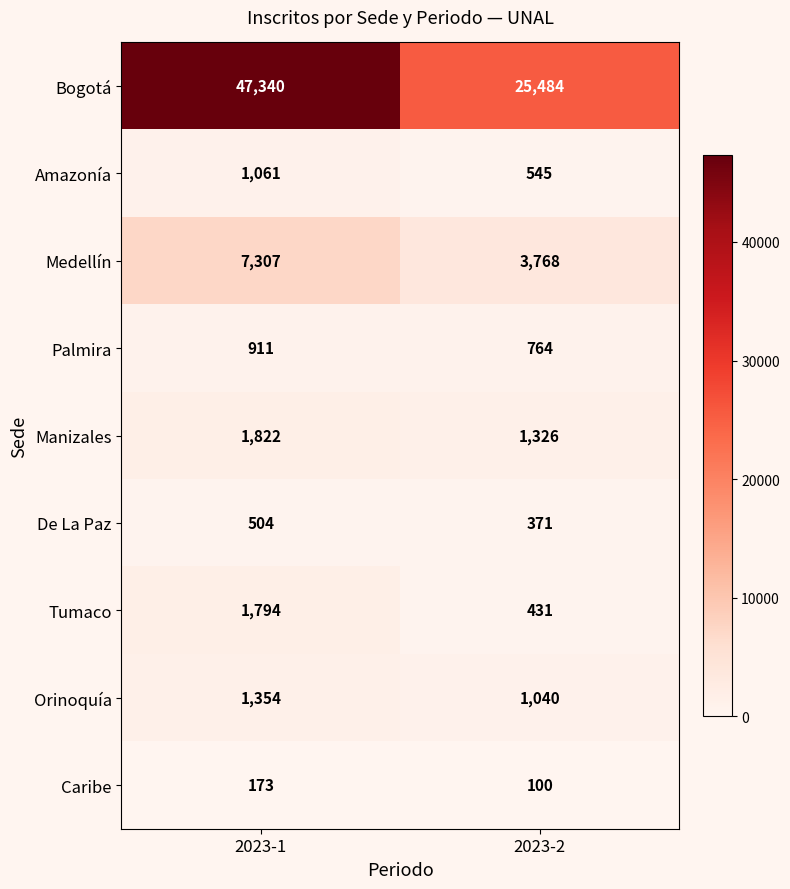

What value does the Caribe series have at 2023-2?

100